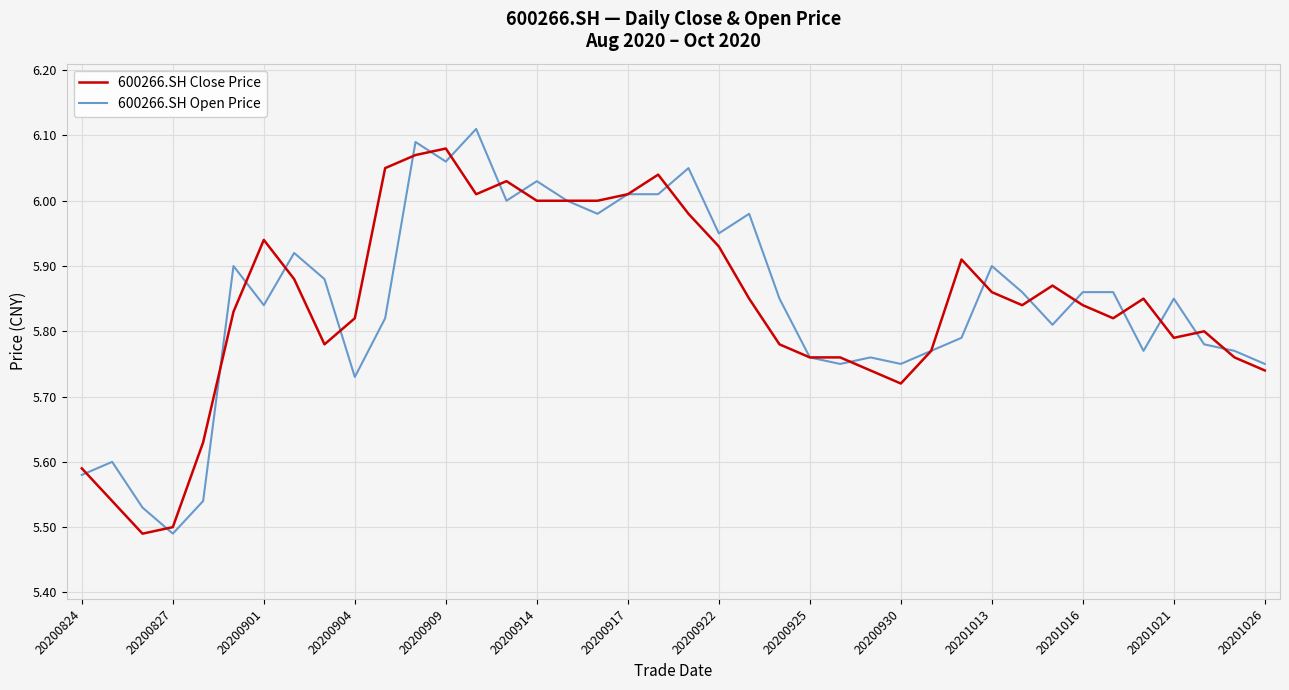

Which series has the largest range (max minus min)?

600266.SH Open Price